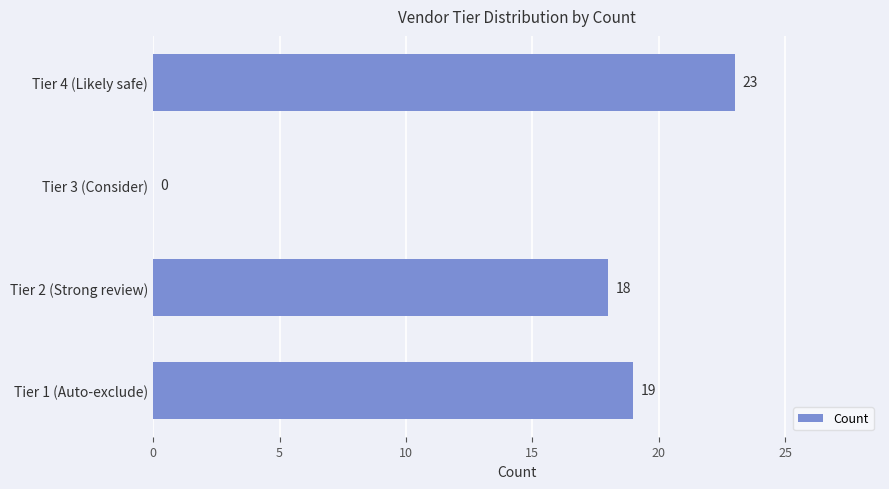

At which label is the value closest to 11?

Tier 2 (Strong review)